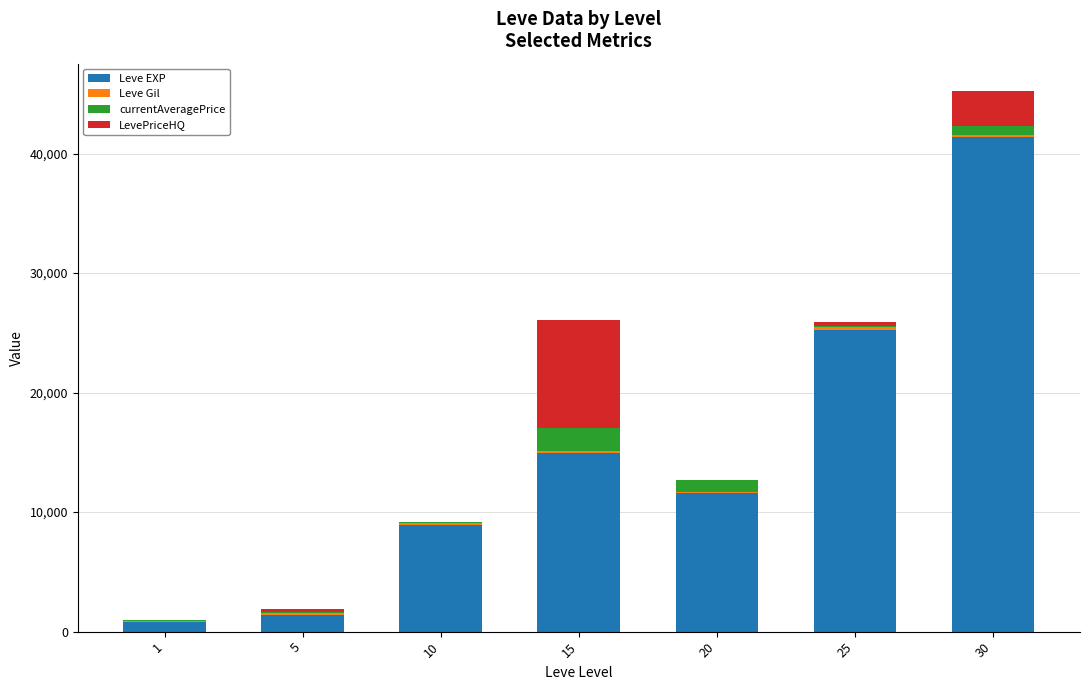

At which category is the sum across all series the highest?

30